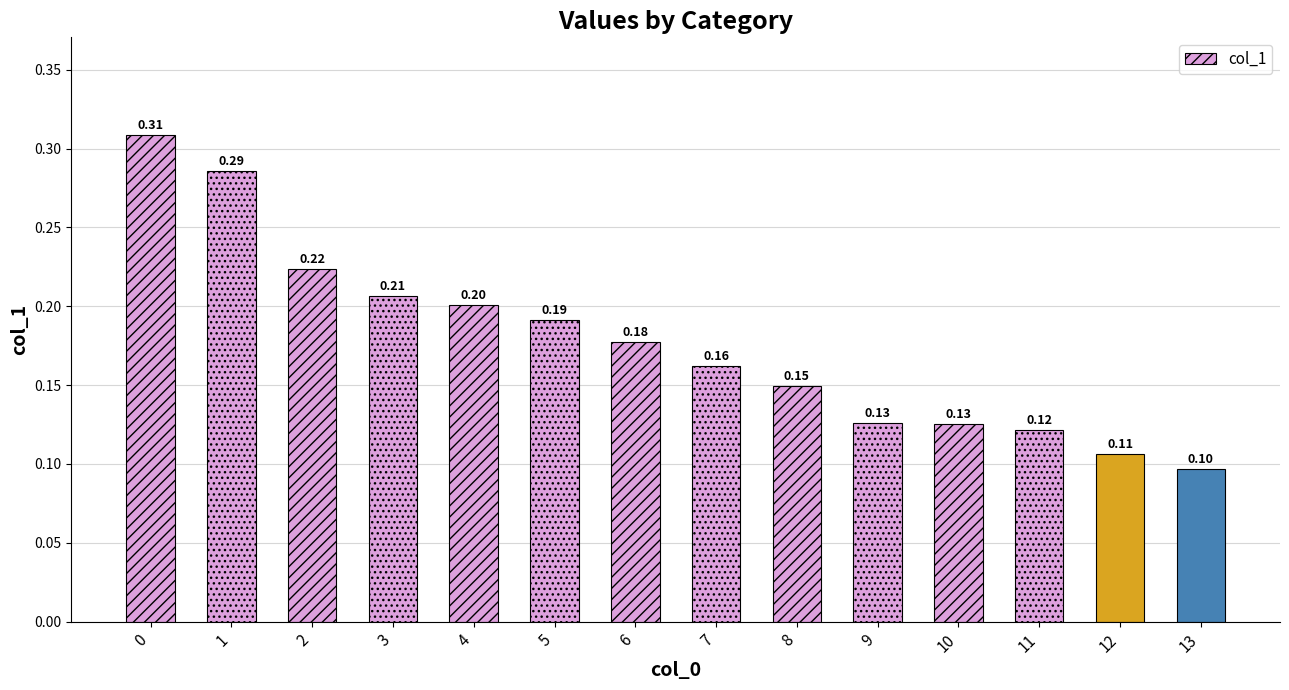

What is the sum of all values?

2.5